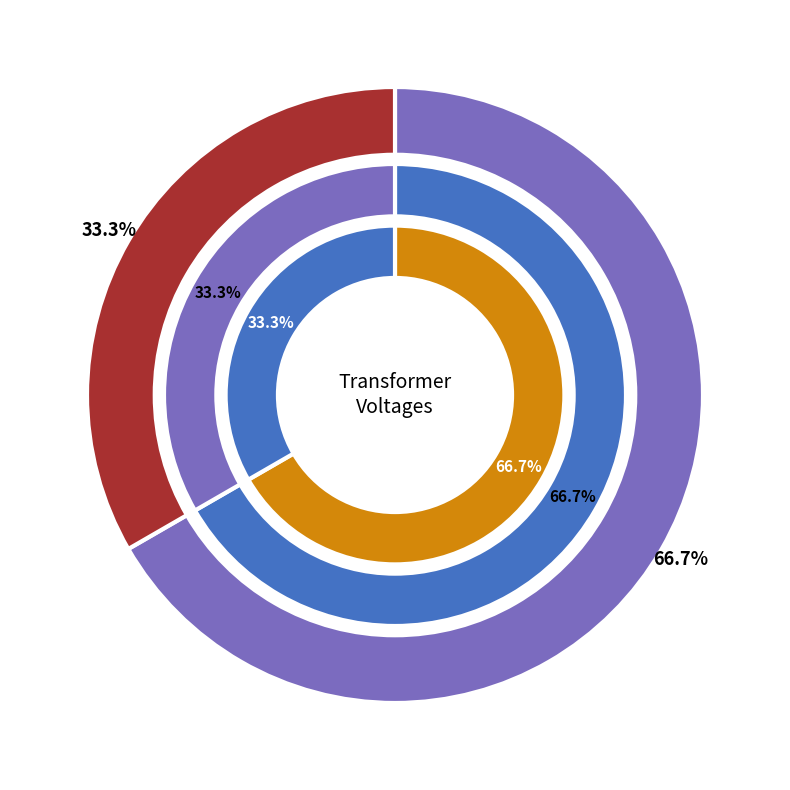

What percentage is the 63/25/38 MVA 110/10/10 kV slice, to the nearest percent?

33%